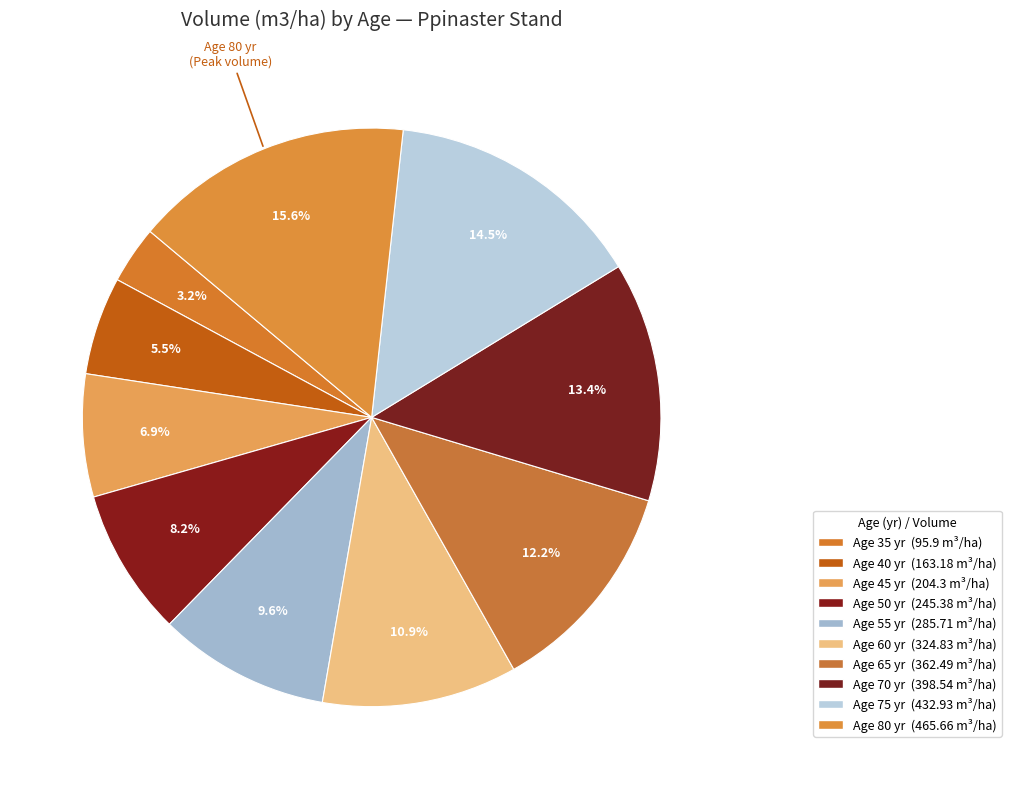

What is the largest slice in the pie chart?

80